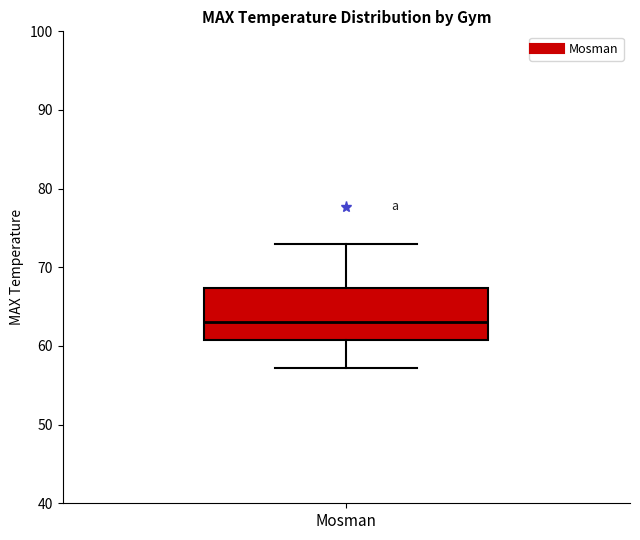

Where is the lower edge of the box for Mosman on the y-axis? The values are not printed on the chart, so give them approximately, as read against the axis.

61